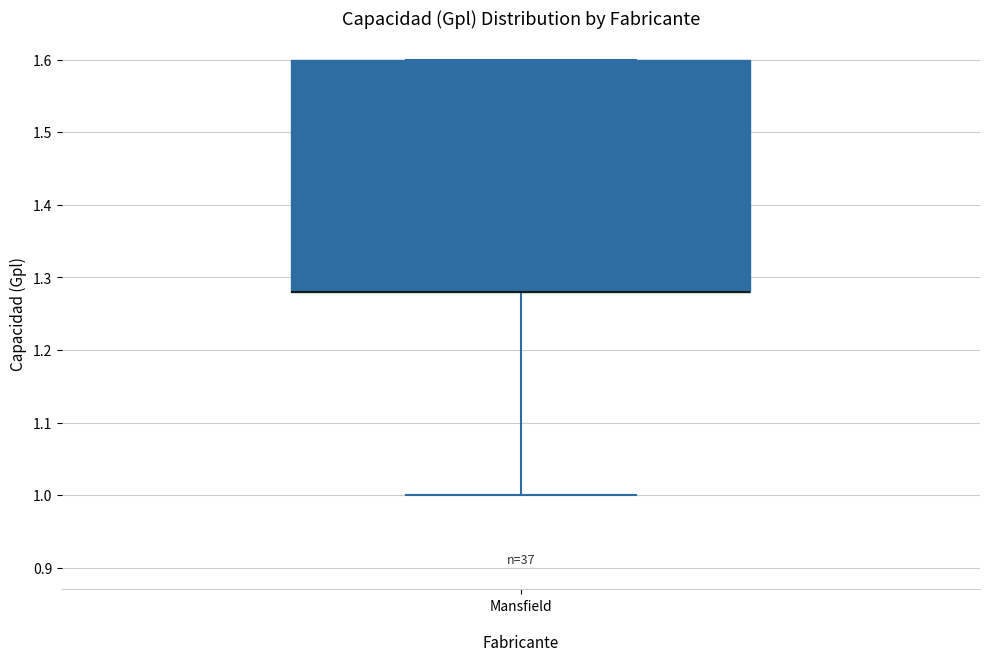

Read this box plot against the y-axis: the position of the median line, the range covered by the box, and the ends of both whiskers. The values are not printed on the chart, so give them approximately, as read against the axis.

median 1.28 (drawn on the box's lower edge), box 1.28 to 1.60, whiskers 1.00 to 1.60